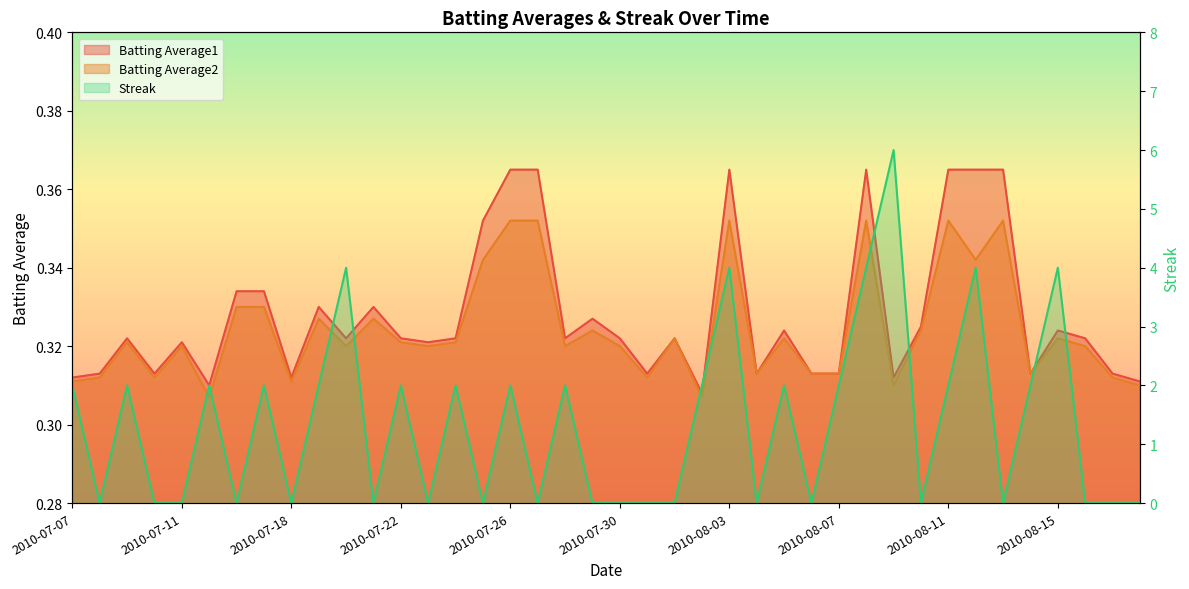

Reading left to right, list all the values displayed in this chart.

Batting Average1: 2010-07-07=0.3	2010-07-08=0.3	2010-07-09=0.3	2010-07-10=0.3	2010-07-11=0.3	2010-07-15=0.3	2010-07-16=0.3	2010-07-17=0.3	2010-07-18=0.3	2010-07-19=0.3	2010-07-20=0.3	2010-07-21=0.3	2010-07-22=0.3	2010-07-23=0.3	2010-07-24=0.3	2010-07-25=0.4	2010-07-26=0.4	2010-07-27=0.4	2010-07-28=0.3	2010-07-29=0.3	2010-07-30=0.3	2010-07-31=0.3	2010-08-01=0.3	2010-08-02=0.3	2010-08-03=0.4	2010-08-04=0.3	2010-08-05=0.3	2010-08-06=0.3	2010-08-07=0.3	2010-08-08=0.4	2010-08-09=0.3	2010-08-10=0.3	2010-08-11=0.4	2010-08-12=0.4	2010-08-13=0.4	2010-08-14=0.3	2010-08-15=0.3	2010-08-16=0.3	2010-08-17=0.3	2010-08-18=0.3
Batting Average2: 2010-07-07=0.3	2010-07-08=0.3	2010-07-09=0.3	2010-07-10=0.3	2010-07-11=0.3	2010-07-15=0.3	2010-07-16=0.3	2010-07-17=0.3	2010-07-18=0.3	2010-07-19=0.3	2010-07-20=0.3	2010-07-21=0.3	2010-07-22=0.3	2010-07-23=0.3	2010-07-24=0.3	2010-07-25=0.3	2010-07-26=0.4	2010-07-27=0.4	2010-07-28=0.3	2010-07-29=0.3	2010-07-30=0.3	2010-07-31=0.3	2010-08-01=0.3	2010-08-02=0.3	2010-08-03=0.4	2010-08-04=0.3	2010-08-05=0.3	2010-08-06=0.3	2010-08-07=0.3	2010-08-08=0.4	2010-08-09=0.3	2010-08-10=0.3	2010-08-11=0.4	2010-08-12=0.3	2010-08-13=0.4	2010-08-14=0.3	2010-08-15=0.3	2010-08-16=0.3	2010-08-17=0.3	2010-08-18=0.3
Streak: 2010-07-07=2.0	2010-07-08=0.0	2010-07-09=2.0	2010-07-10=0.0	2010-07-11=0.0	2010-07-15=2.0	2010-07-16=0.0	2010-07-17=2.0	2010-07-18=0.0	2010-07-19=2.0	2010-07-20=4.0	2010-07-21=0.0	2010-07-22=2.0	2010-07-23=0.0	2010-07-24=2.0	2010-07-25=0.0	2010-07-26=2.0	2010-07-27=0.0	2010-07-28=2.0	2010-07-29=0.0	2010-07-30=0.0	2010-07-31=0.0	2010-08-01=0.0	2010-08-02=2.0	2010-08-03=4.0	2010-08-04=0.0	2010-08-05=2.0	2010-08-06=0.0	2010-08-07=2.0	2010-08-08=4.0	2010-08-09=6.0	2010-08-10=0.0	2010-08-11=2.0	2010-08-12=4.0	2010-08-13=0.0	2010-08-14=2.0	2010-08-15=4.0	2010-08-16=0.0	2010-08-17=0.0	2010-08-18=0.0